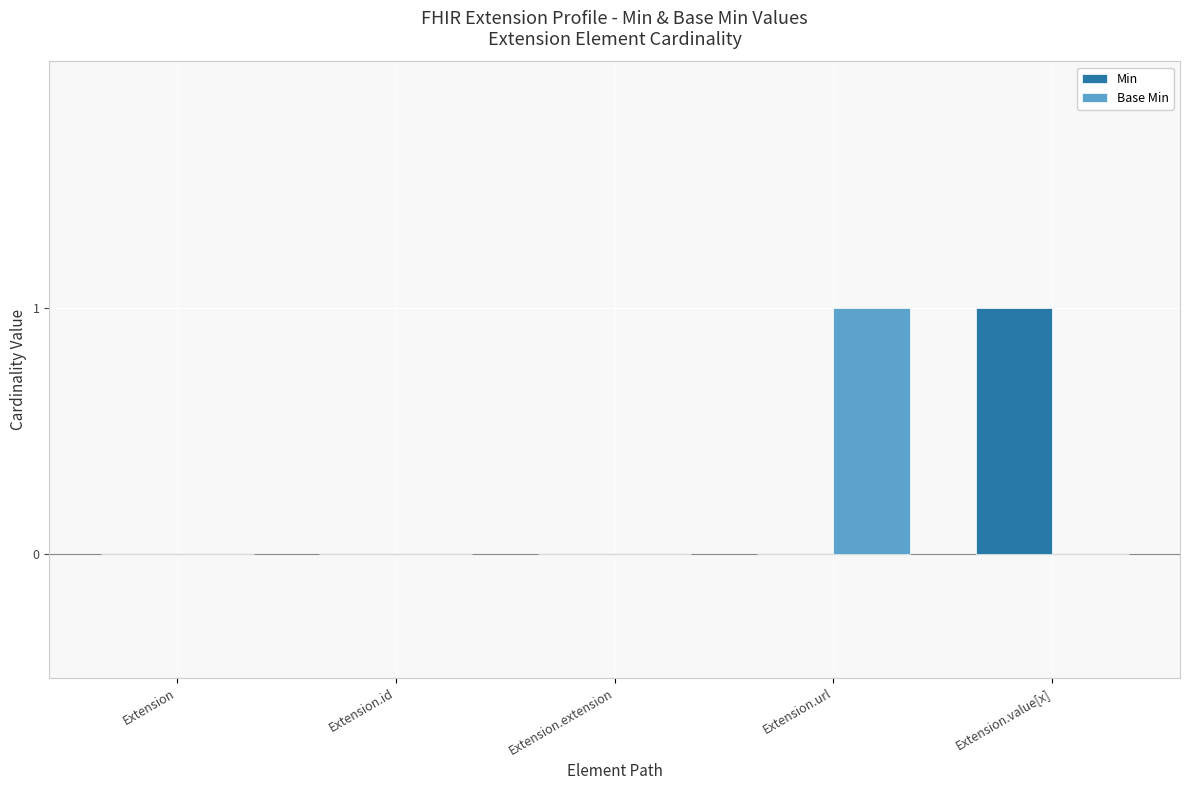

The Base Min series shows -1 at Extension.extension. True or false?

False